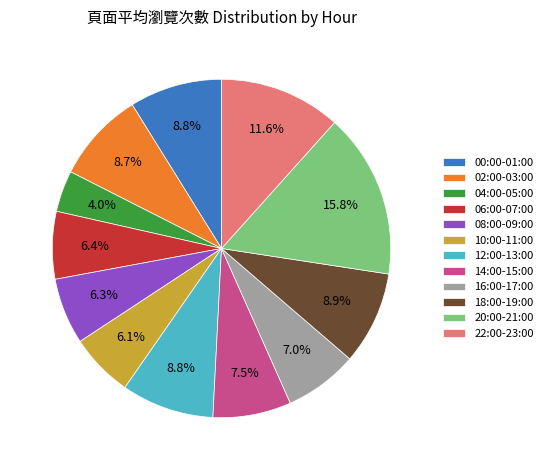

Count the number of slices in the pie.

12